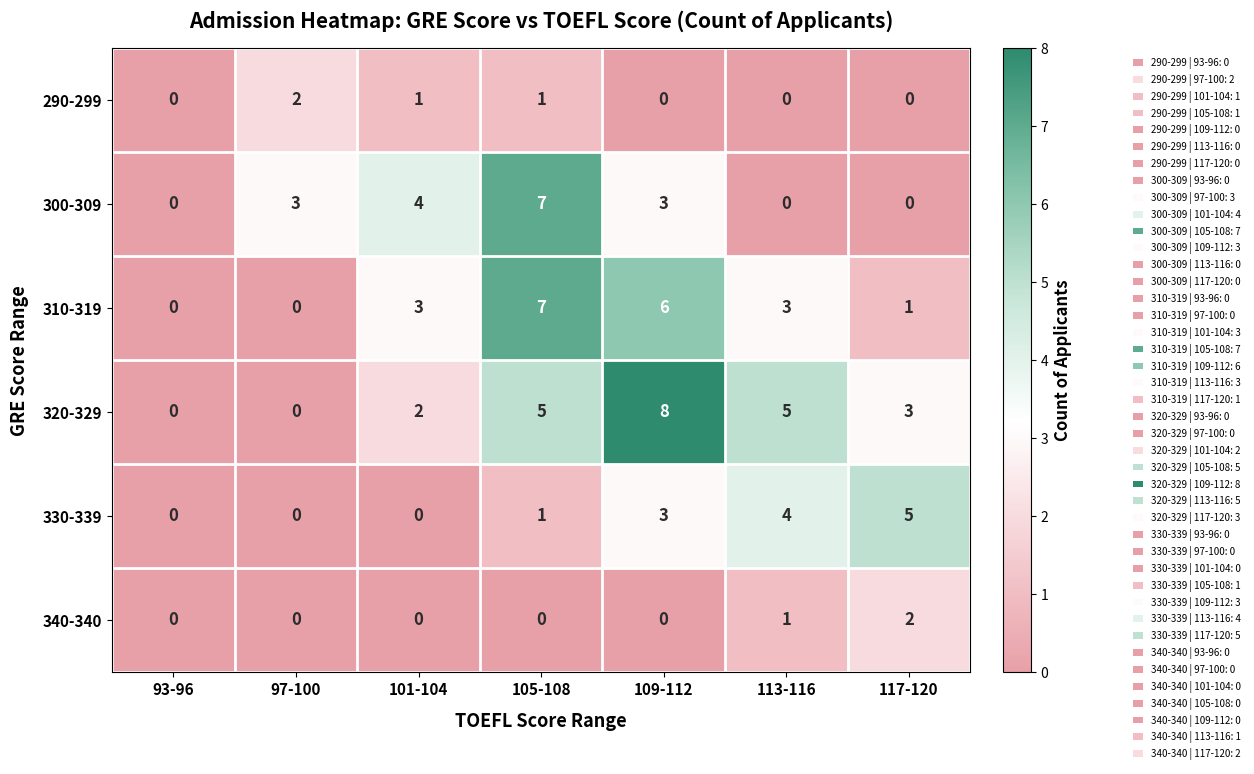

What is the highest value of the 310-319 series?

7